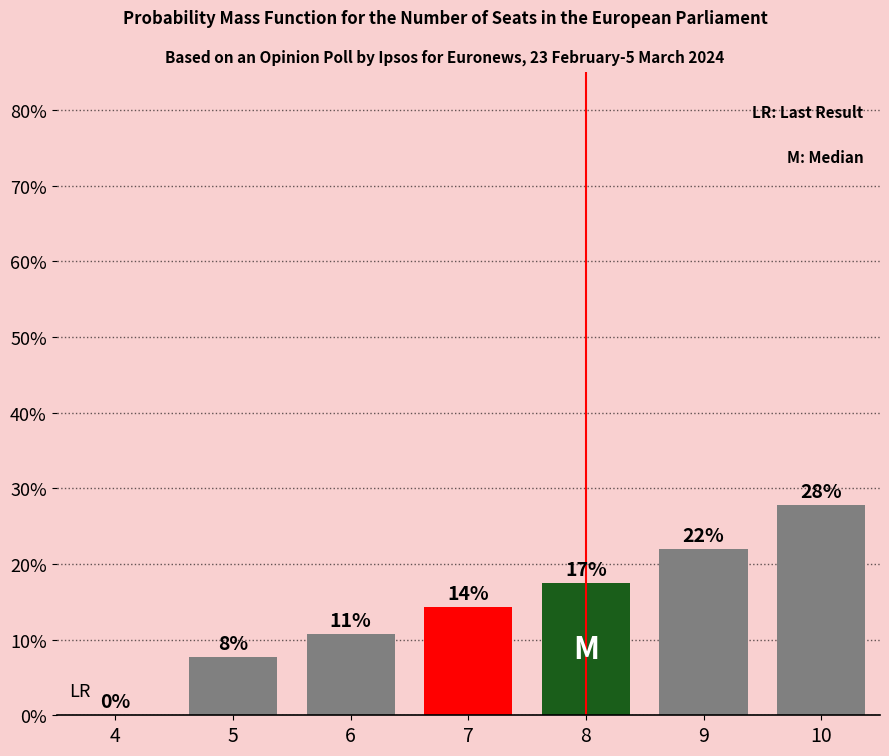

What is the maximum value shown in the chart?

27.8